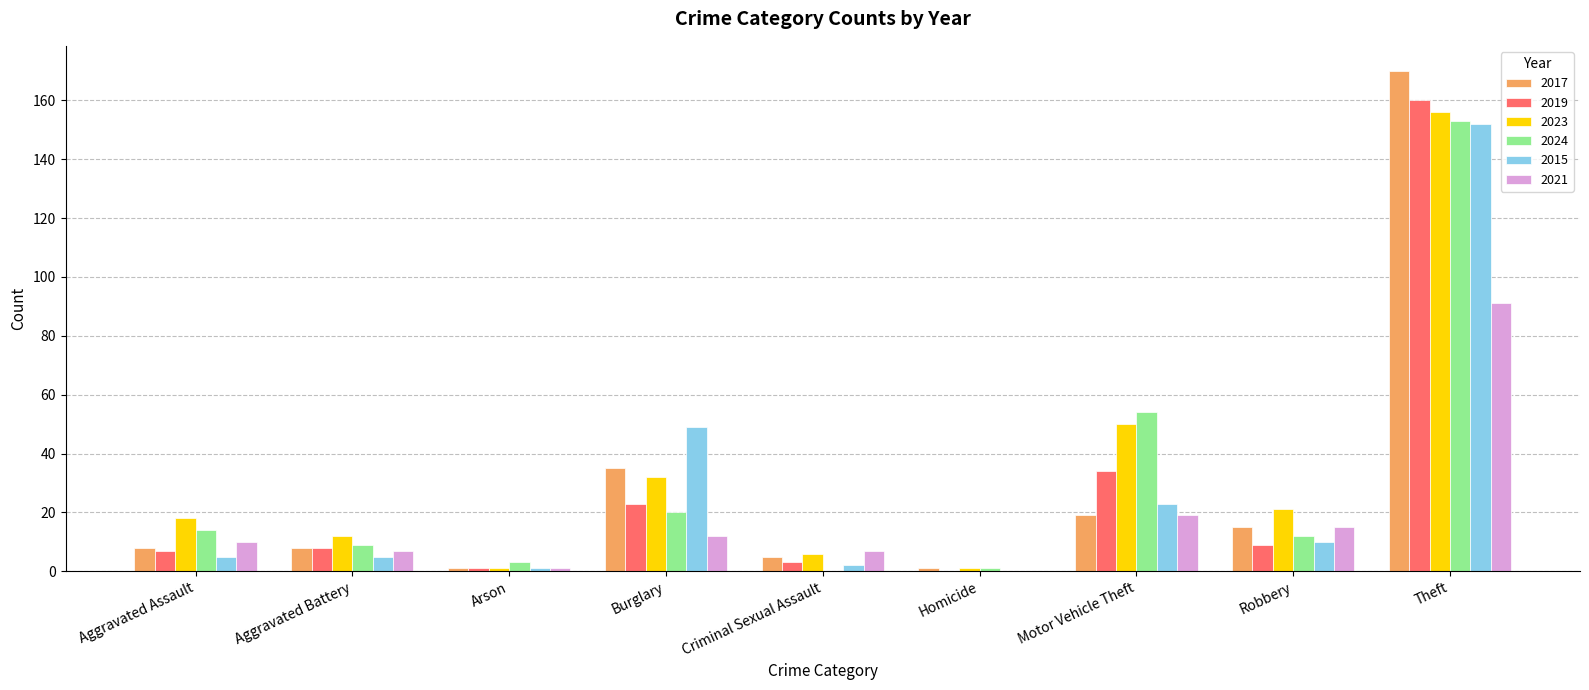

Read the 2017 value at Aggravated Battery.

8